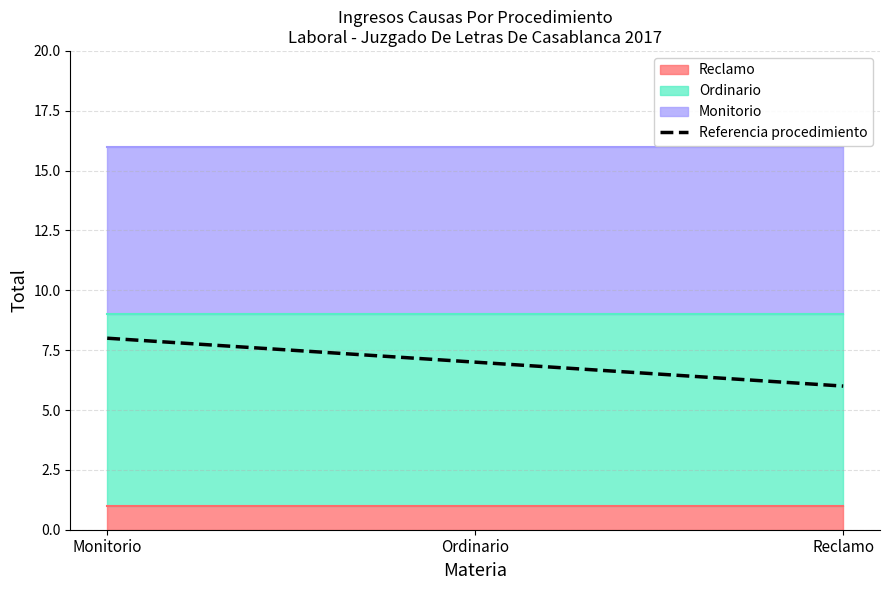

Which category has the lowest value across all series?

Reclamo